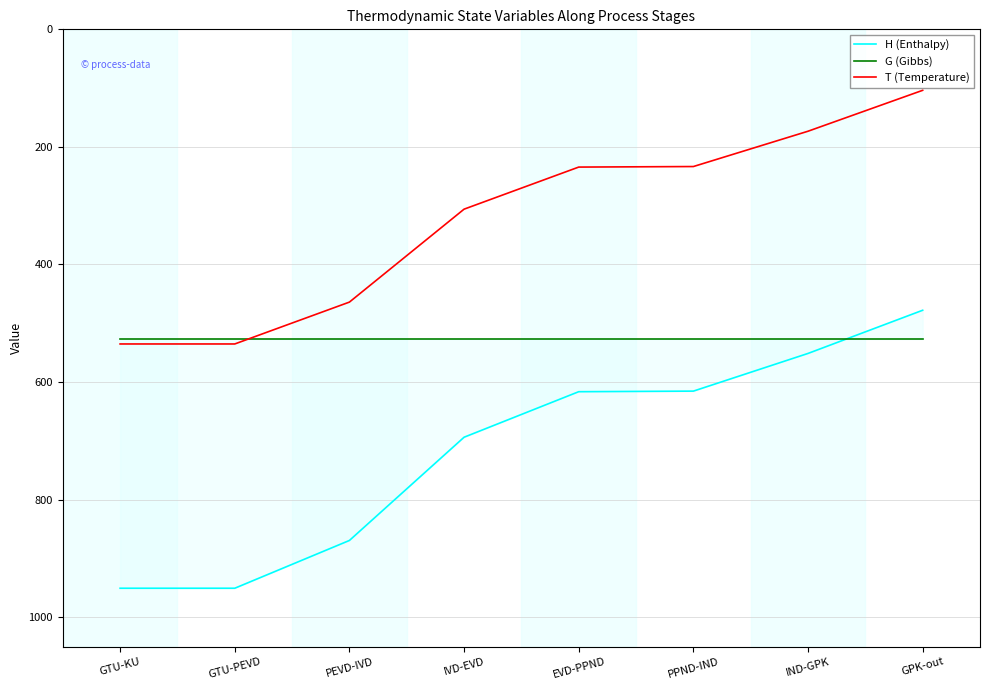

Which category has the highest value in the T (Temperature) series?

GTU-KU